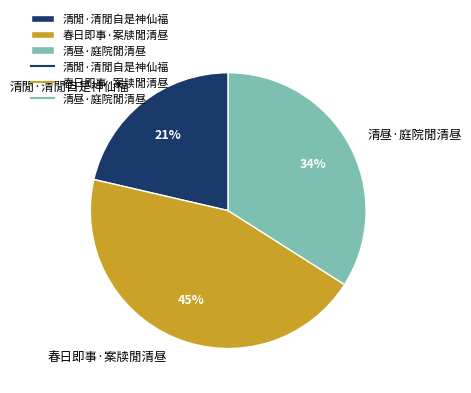

To the nearest percent, what is the combined percentage of 清昼·庭院閒清昼 and 清閒·清閒自是神仙福?

55%